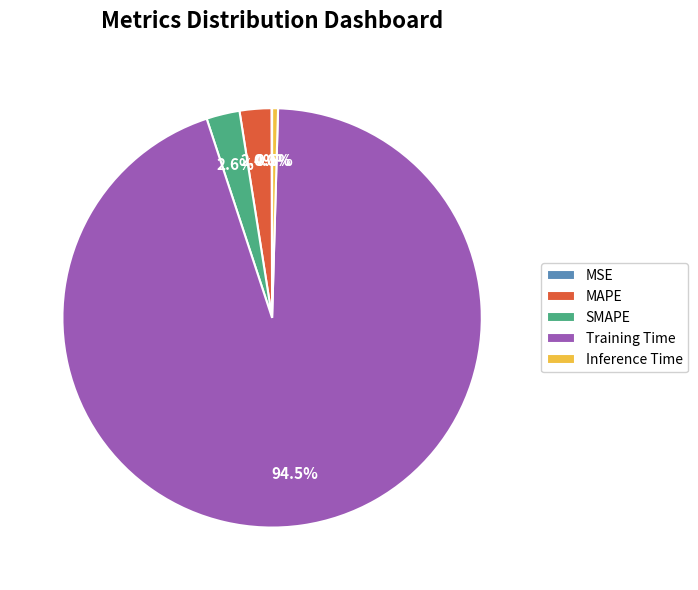

Which slice is the largest?

Training Time